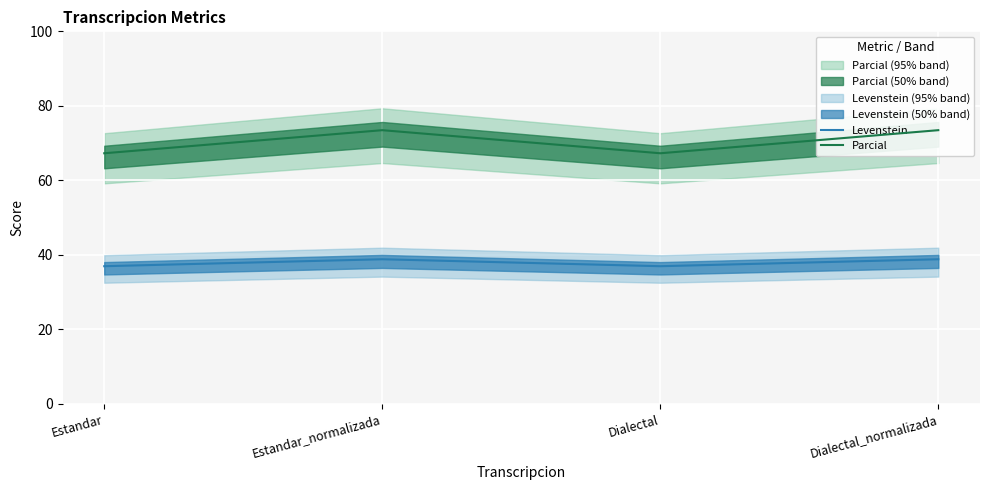

Reading left to right, what are all the values shown in this chart?

Levenstein: Estandar=37.0	Estandar_normalizada=38.8	Dialectal=37.0	Dialectal_normalizada=38.8
Parcial: Estandar=67.3	Estandar_normalizada=73.5	Dialectal=67.3	Dialectal_normalizada=73.5